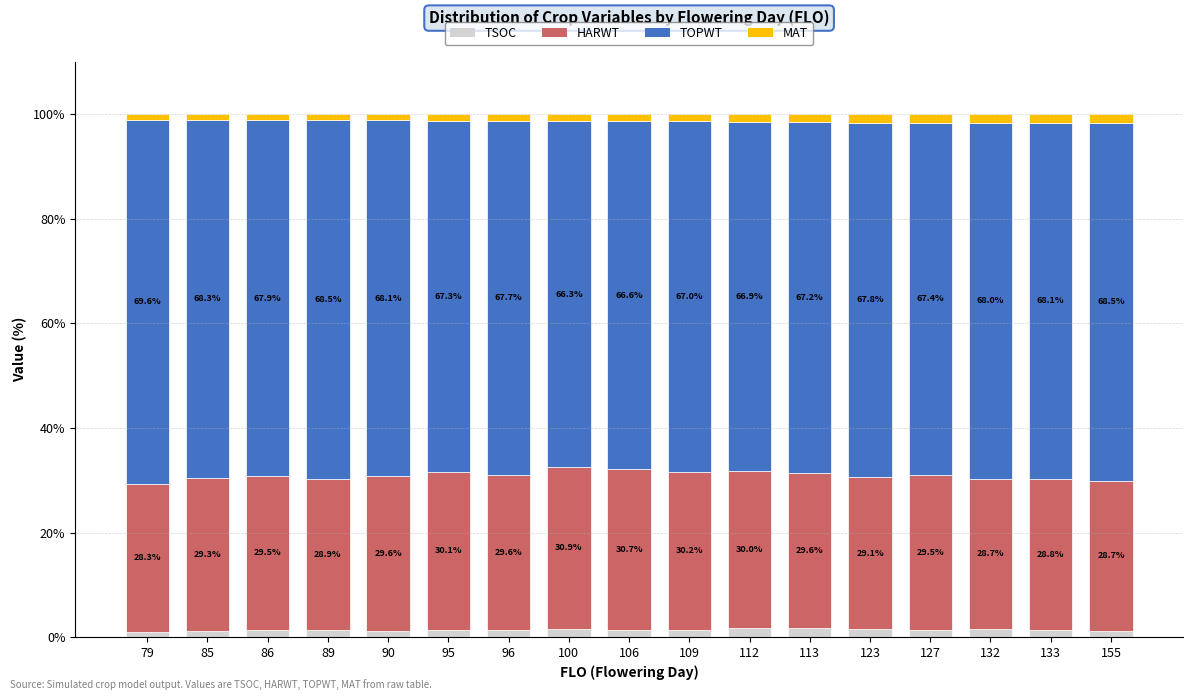

What is the total value across all series at 86?

100.0